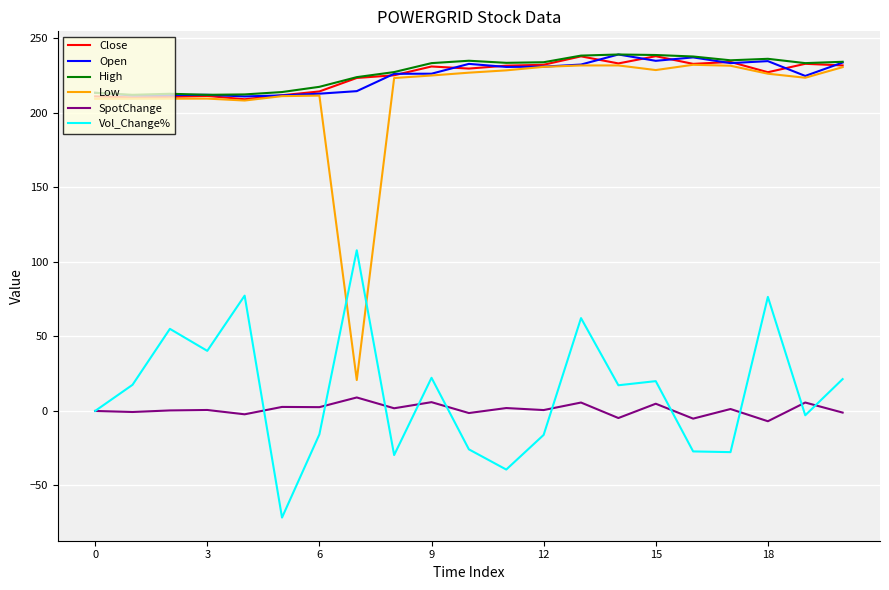

What is the highest value of the Open series?

239.2